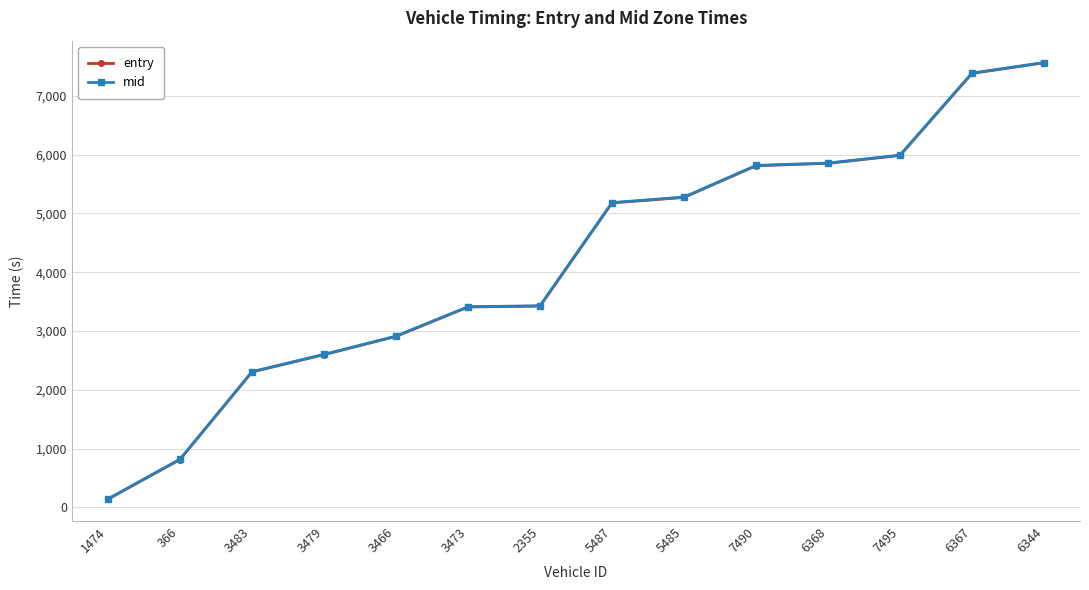

True or false: mid has a value of 5279.5 at 5485.

True